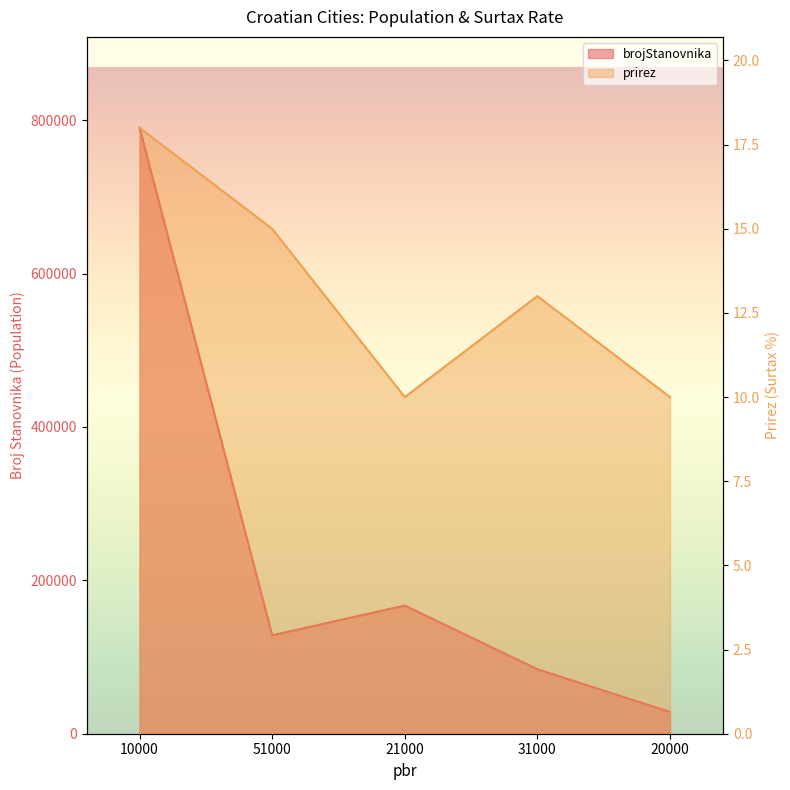

What is the label of the 3rd point from the right?

21000